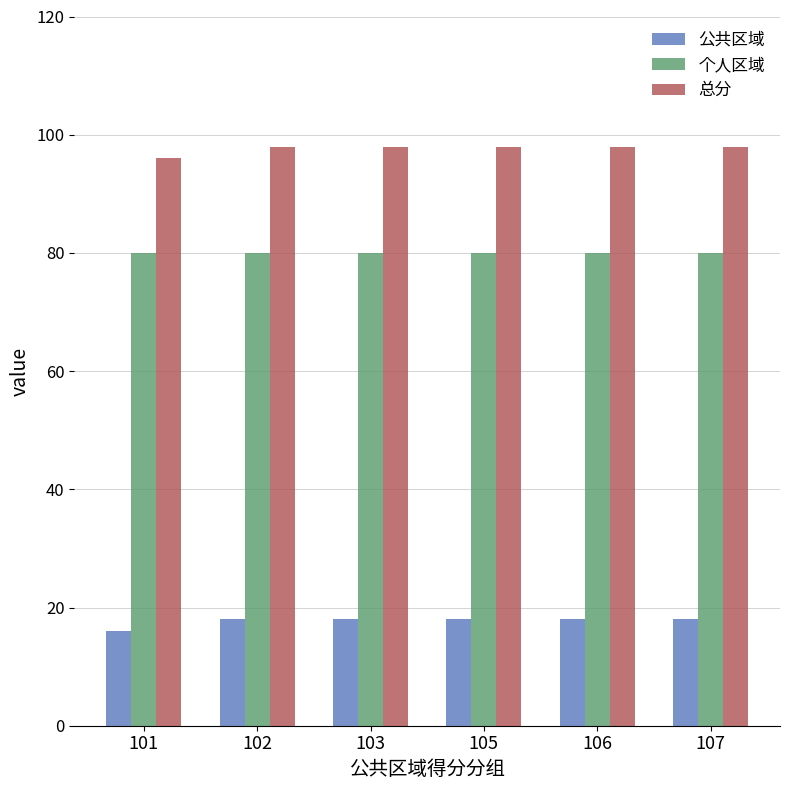

What are all the series names shown in the legend?

公共区域, 个人区域, 总分